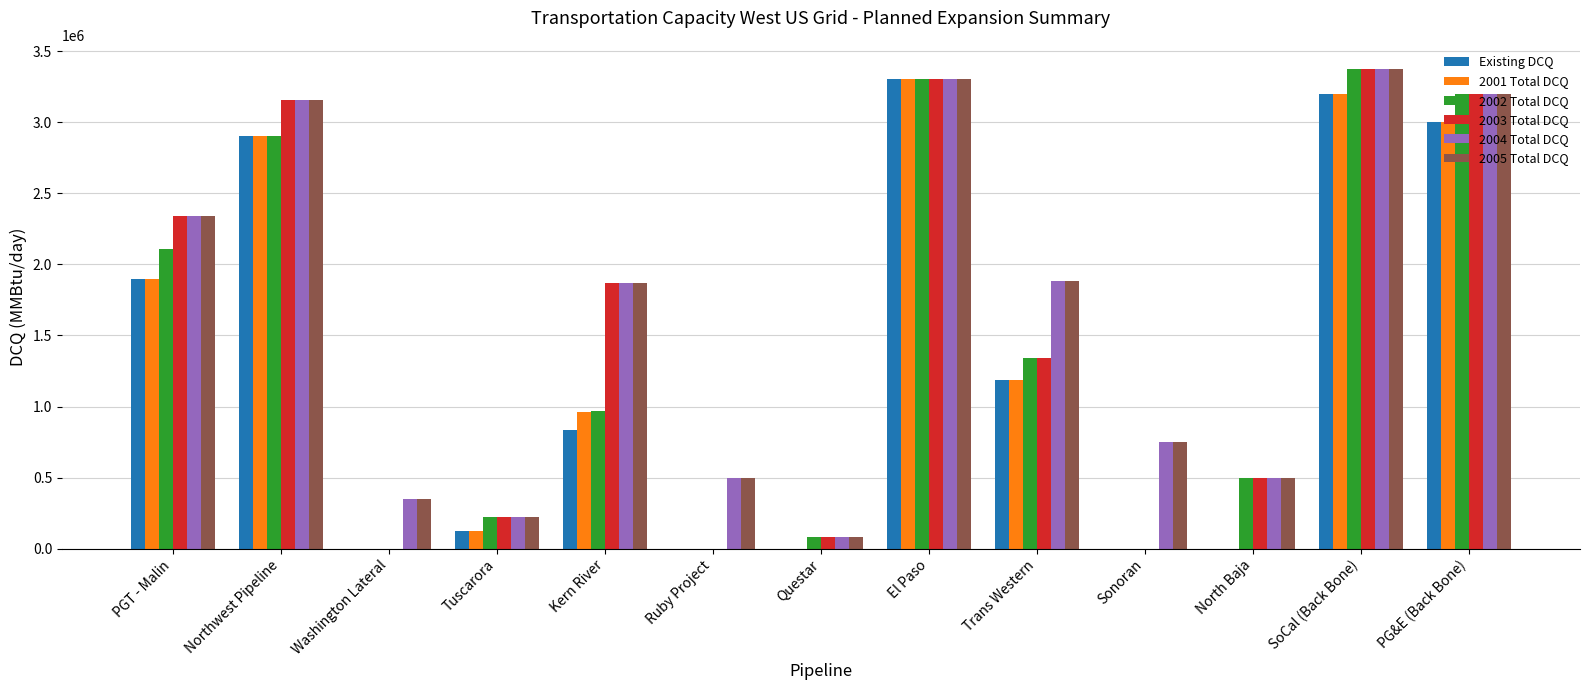

What is the total value across all series at Tuscarora?

1144000